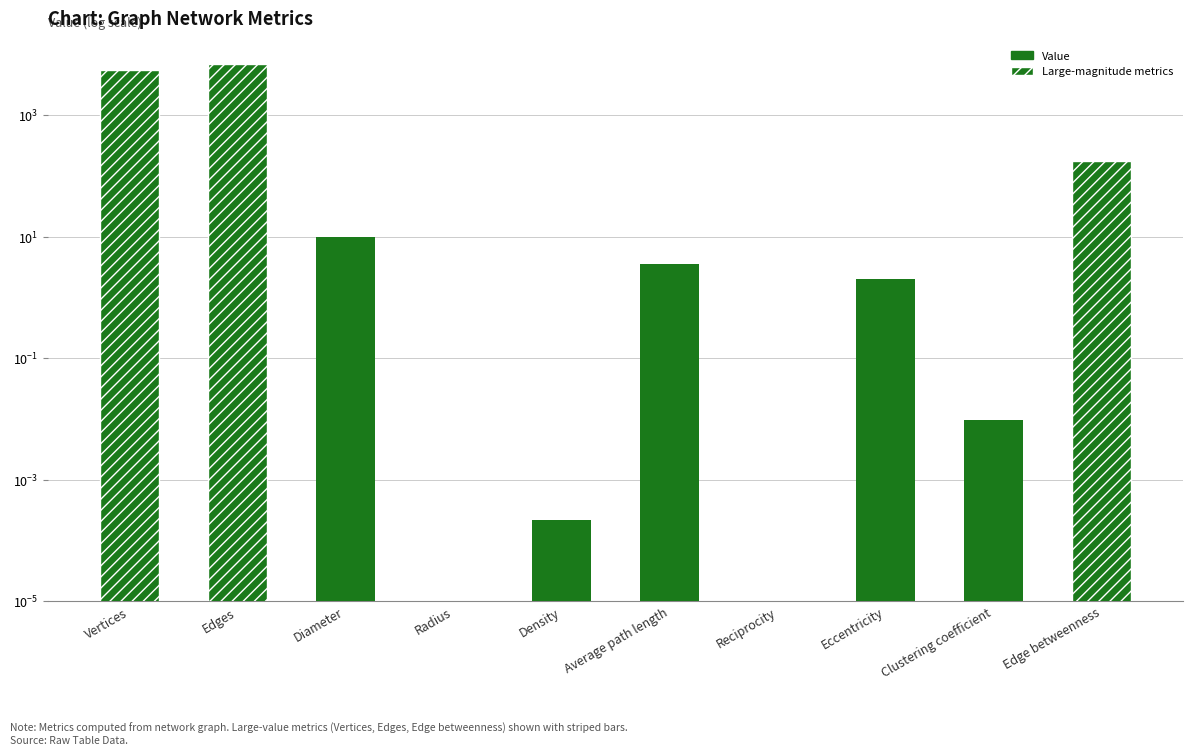

Reading left to right, transcribe all the data shown in this chart.

5600.0	6950.0	10.0	0.0	0.0	3.5	0.0	2.0	0.0	176.0